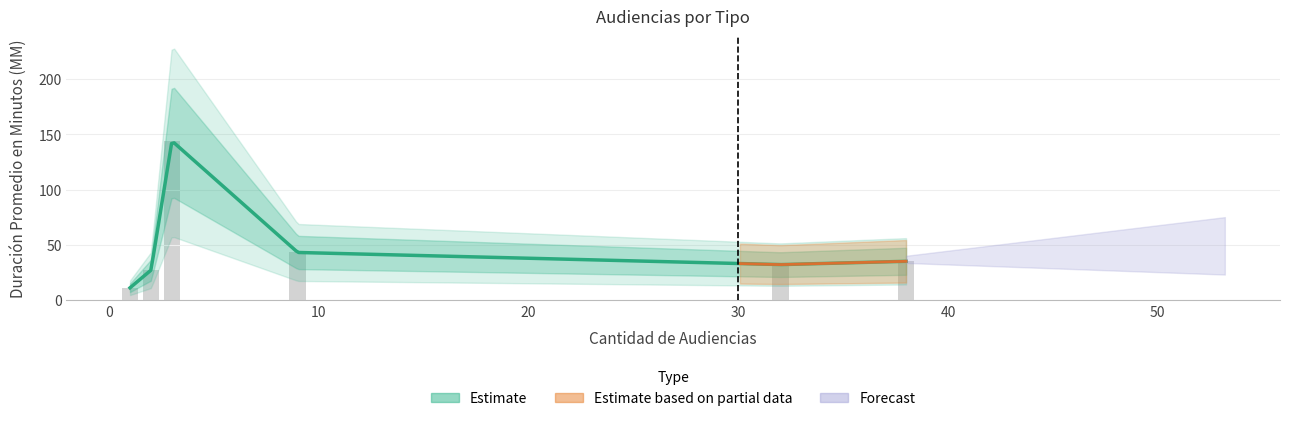

How many bars are there in total?

6